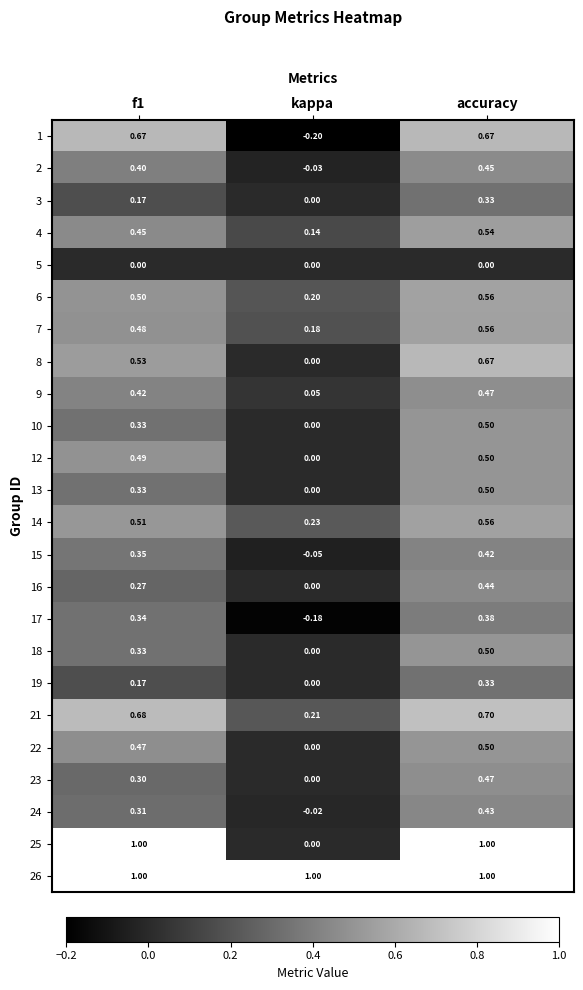

What is the spread (max minus min) of values at accuracy?

1.0